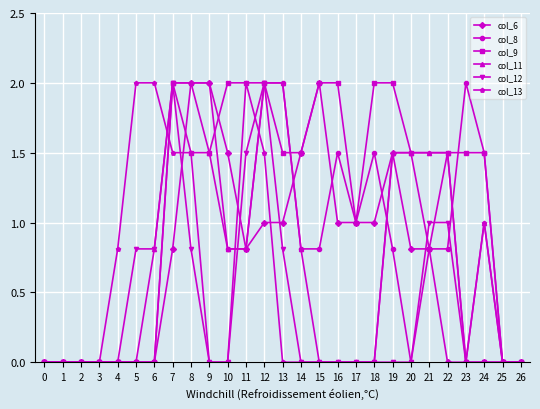

What is the value of the col_13 point at the 12th from the left?

2.0